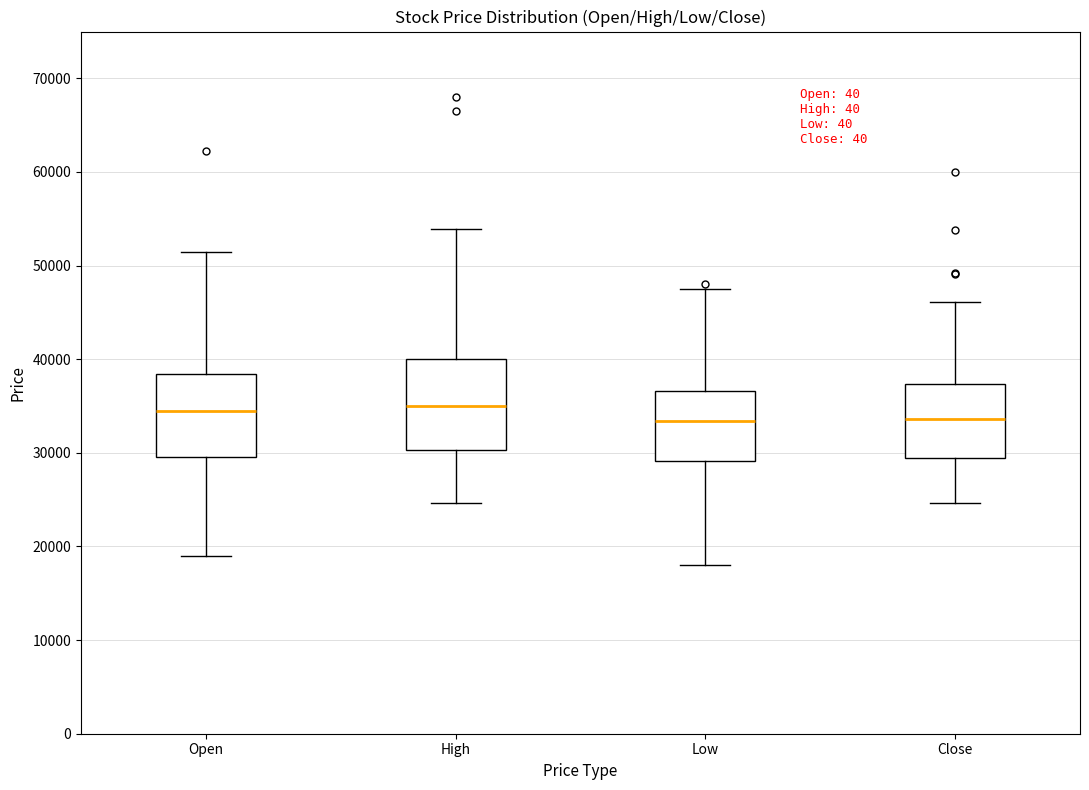

Reading left to right, read every box against the y-axis: the position of its median line, the range the box covers, and the ends of its whiskers. The values are not printed on the chart, so give them approximately, as read against the axis.

Open: median 34000, box 30000 to 38000, whiskers 19000 to 52000
High: median 35000, box 30000 to 40000, whiskers 25000 to 54000
Low: median 33000, box 29000 to 37000, whiskers 18000 to 48000
Close: median 34000, box 30000 to 37000, whiskers 25000 to 46000